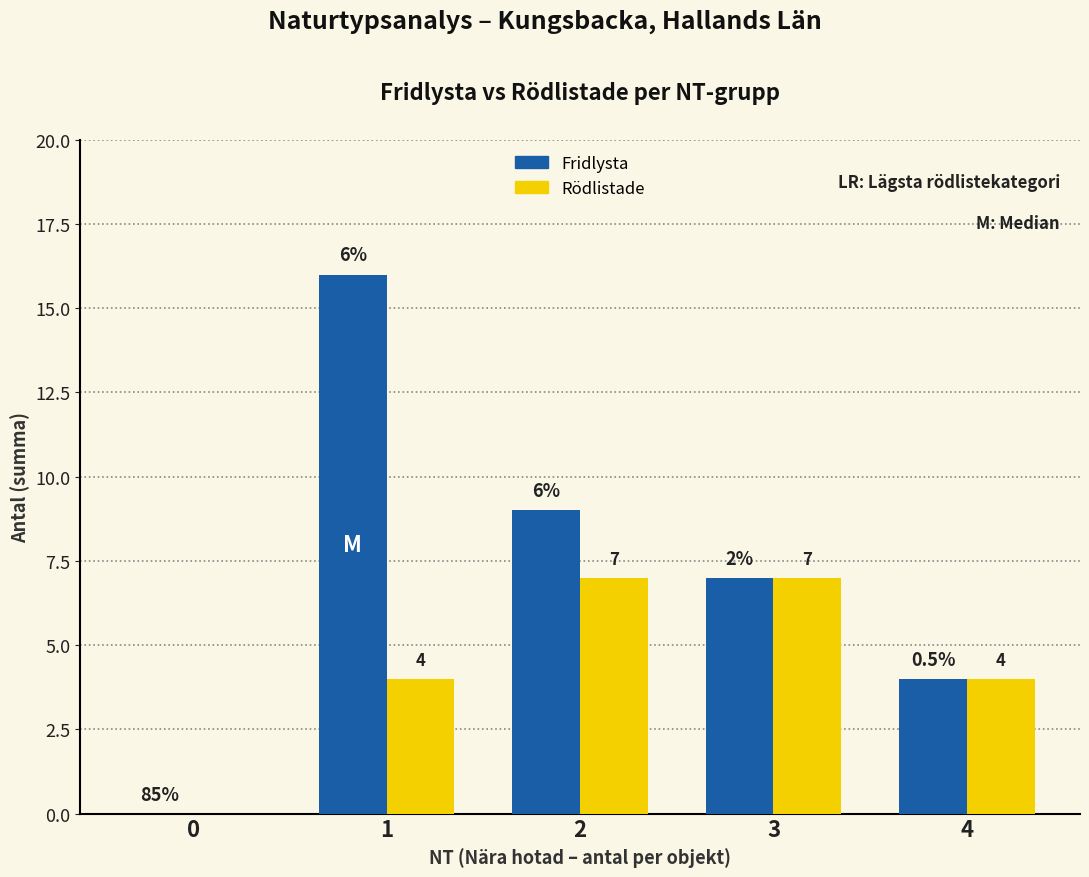

True or false: Fridlysta has a value of 9 at 2.

True